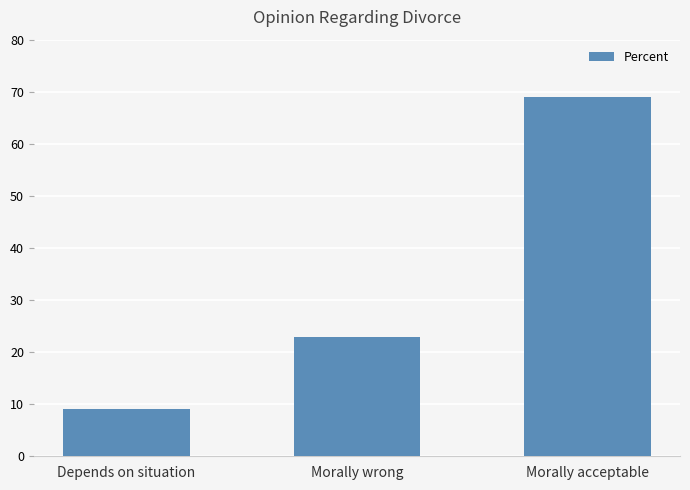

Where is the data nearest to the value 39?

Morally wrong